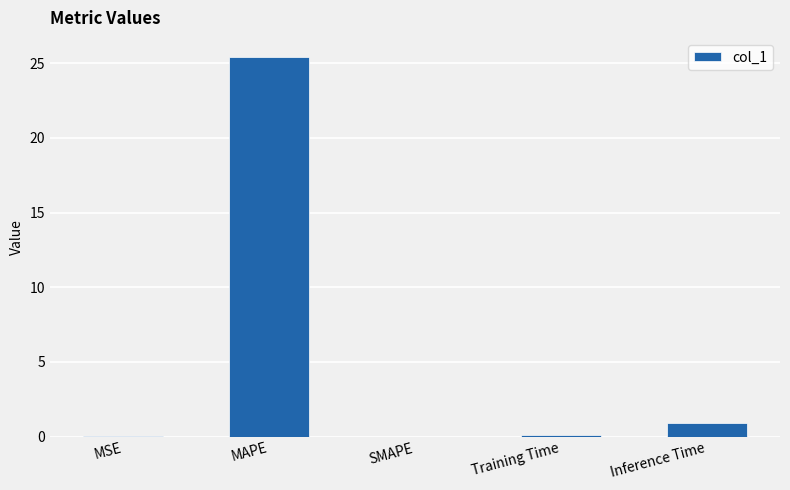

What is the approximate value at MAPE?

25.4